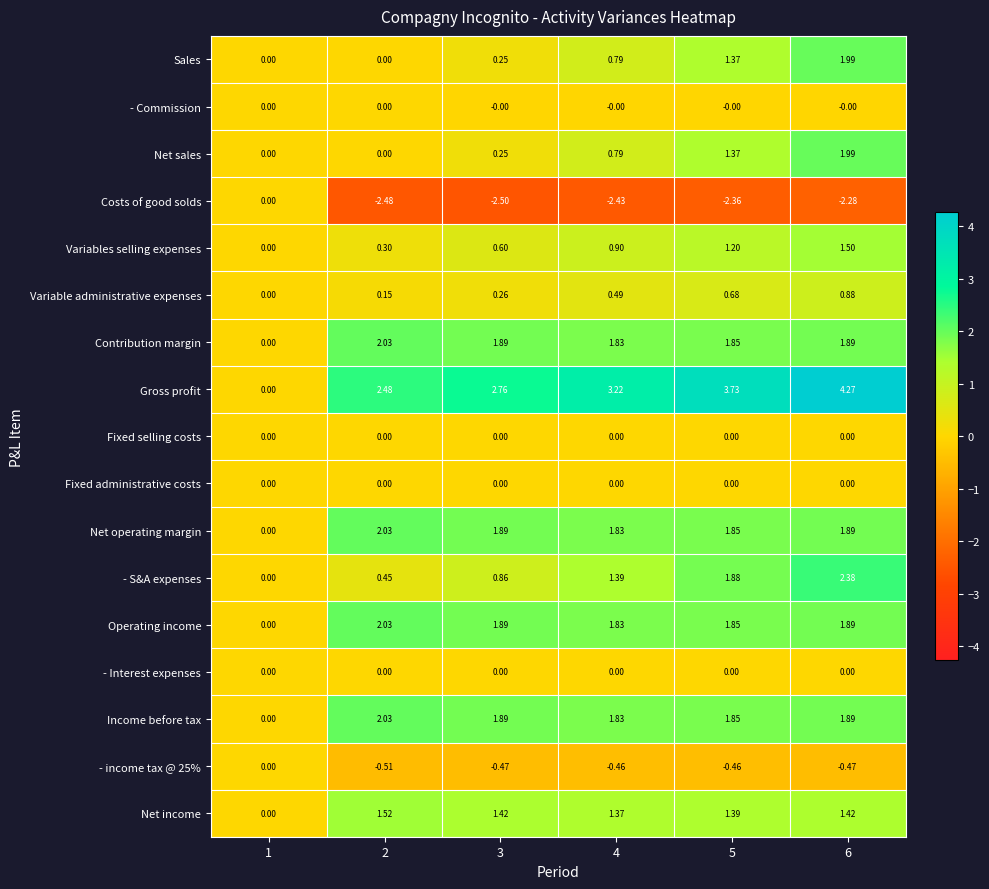

Which series has the largest total across all categories?

Gross profit